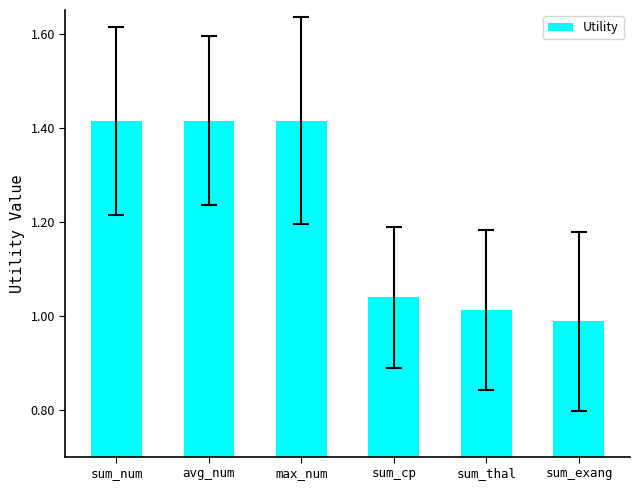

What is the difference between the maximum and second lowest values?

0.4